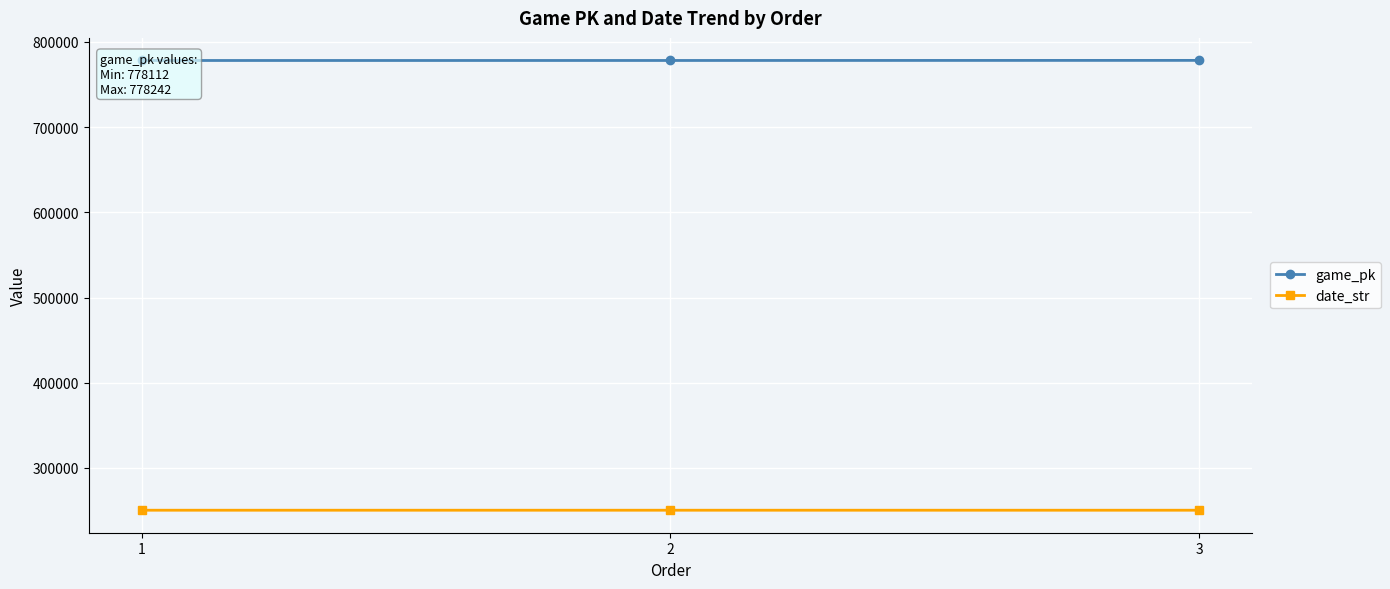

At which category does the chart reach its peak across all series?

3